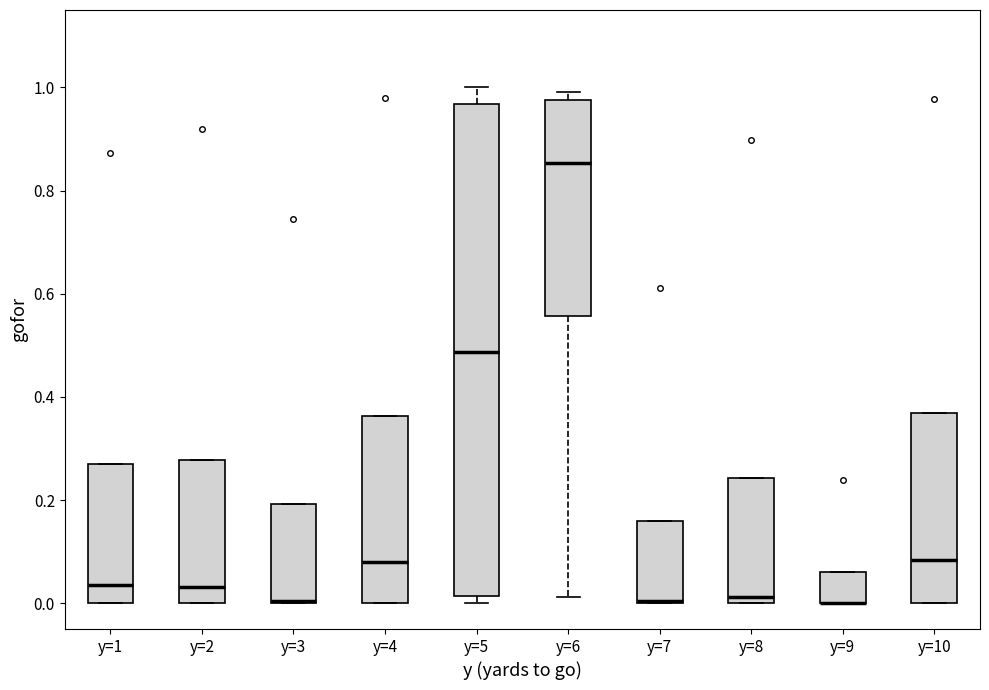

Reading left to right, read every box against the y-axis: the position of its median line, the range the box covers, and the ends of its whiskers. The values are not printed on the chart, so give them approximately, as read against the axis.

y=1: median 0.04, box 0.00 to 0.28, whiskers 0.00 to 0.28
y=2: median 0.04, box 0.00 to 0.28, whiskers 0.00 to 0.28
y=3: median 0.00 (drawn on the box's lower edge), box 0.00 to 0.20, whiskers 0.00 to 0.20
y=4: median 0.08, box 0.00 to 0.36, whiskers 0.00 to 0.36
y=5: median 0.48, box 0.02 to 0.96, whiskers 0.00 to 1.00
y=6: median 0.86, box 0.56 to 0.98, whiskers 0.02 to 1.00
y=7: median 0.00 (drawn on the box's lower edge), box 0.00 to 0.16, whiskers 0.00 to 0.16
y=8: median 0.02, box 0.00 to 0.24, whiskers 0.00 to 0.24
y=9: median 0.00 (drawn on the box's lower edge), box 0.00 to 0.06, whiskers 0.00 to 0.06
y=10: median 0.08, box 0.00 to 0.36, whiskers 0.00 to 0.36